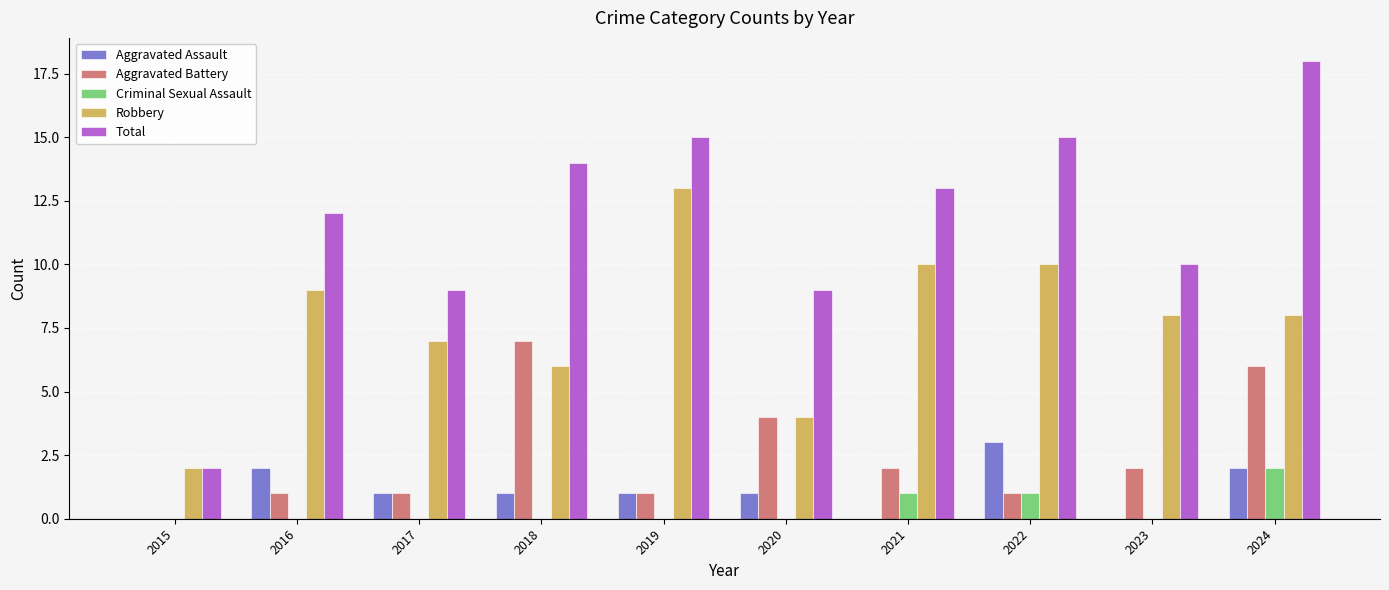

How many data points does each series have?

10